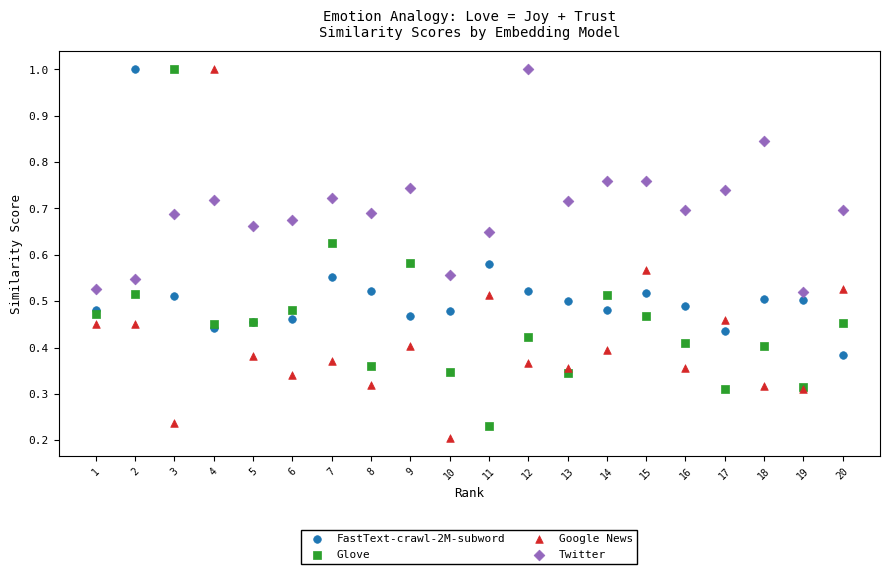

What is the X range (max minus min) for the scatter plot?

19.0